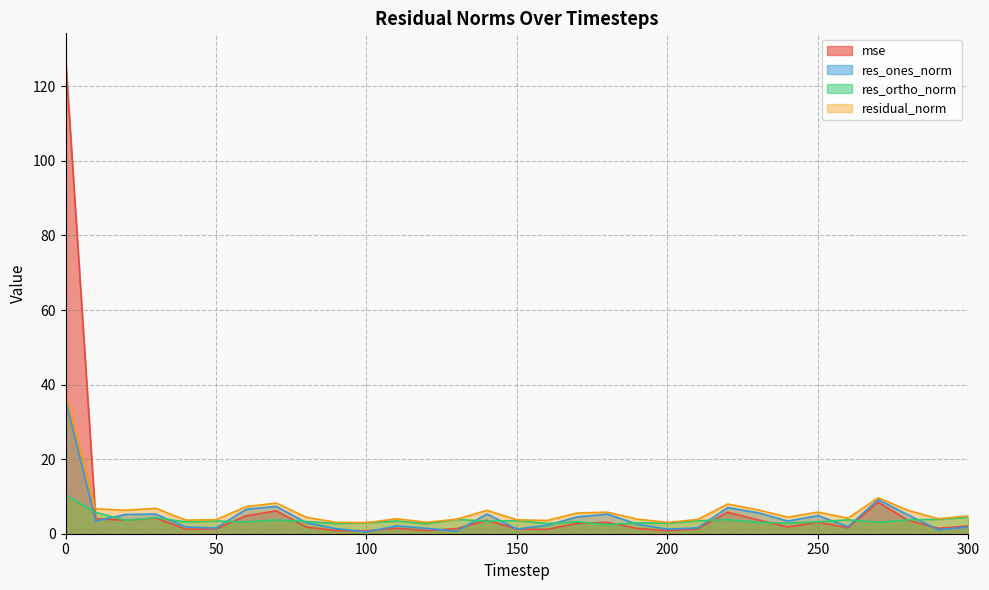

How many interior local peaks does the res_ortho_norm series have?

10